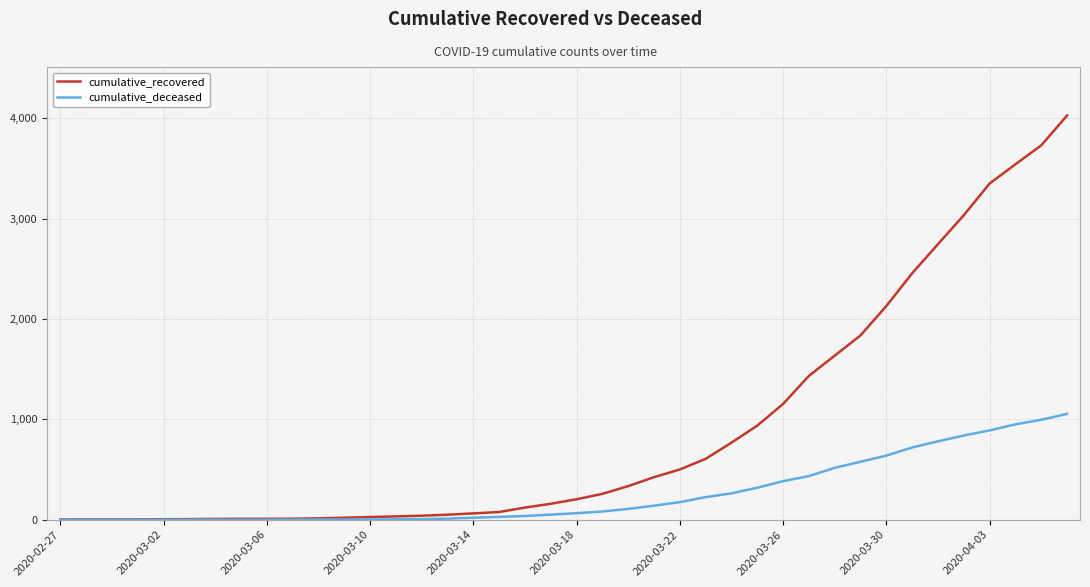

Which series has the widest spread of values?

cumulative_recovered